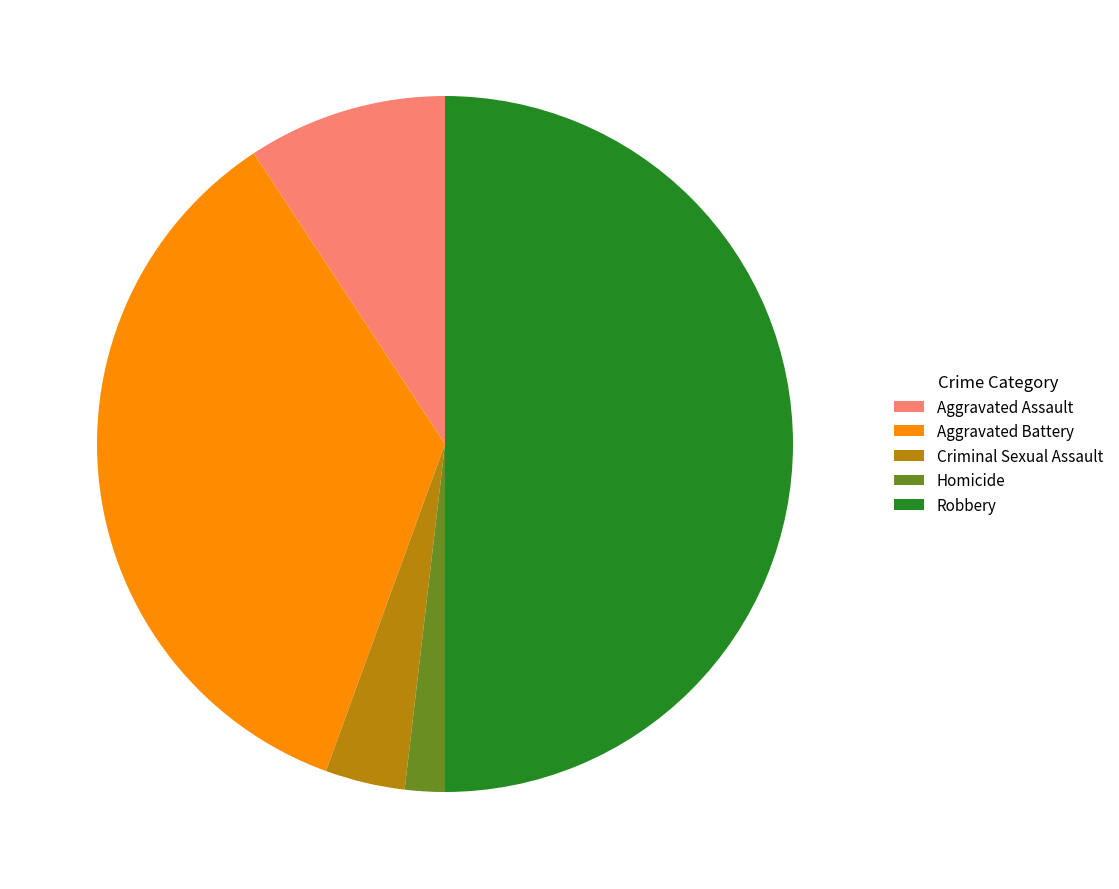

Between Criminal Sexual Assault and Aggravated Battery, which is larger?

Aggravated Battery